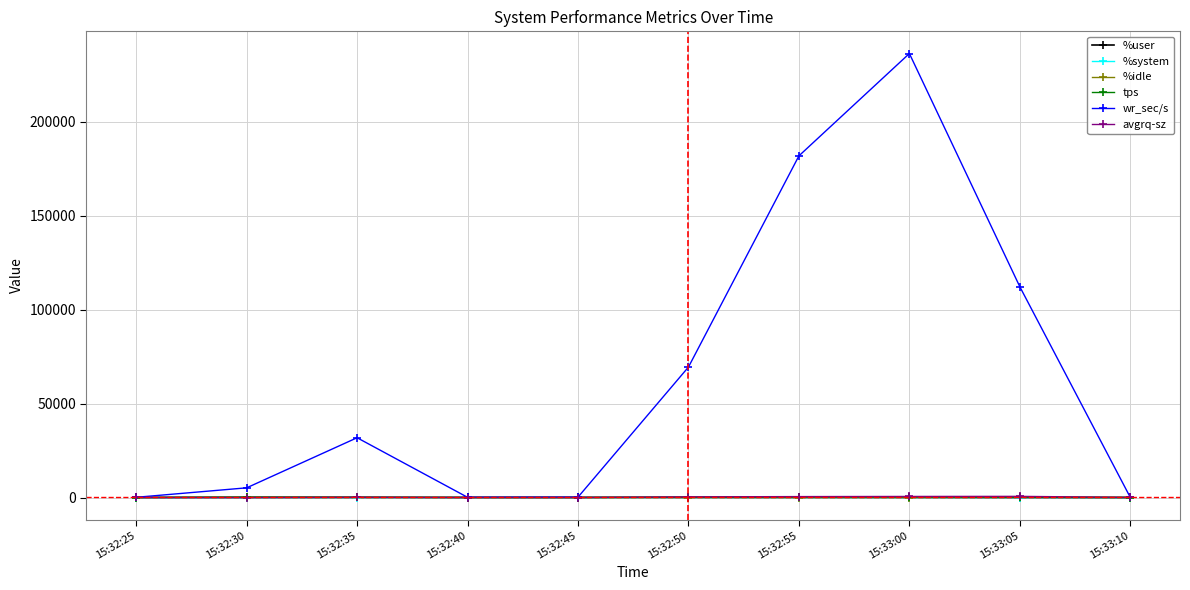

At how many categories does at least one series exceed 104342?

3